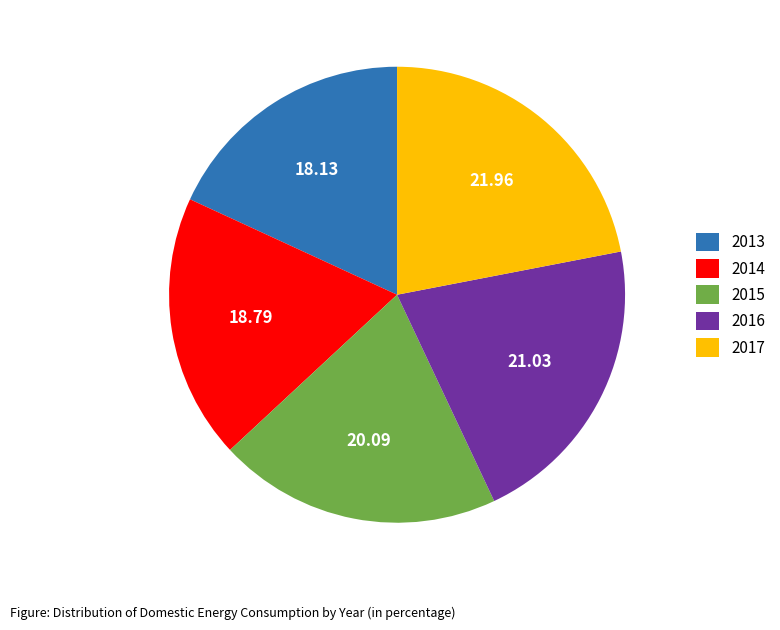

Which category has the biggest portion of the pie?

2017